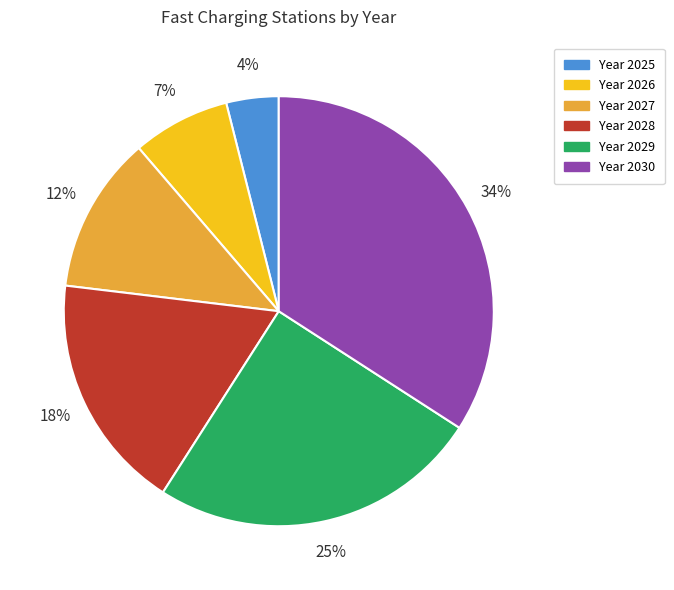

Rank the categories by value from lowest to highest.

Year 2025, Year 2026, Year 2027, Year 2028, Year 2029, Year 2030